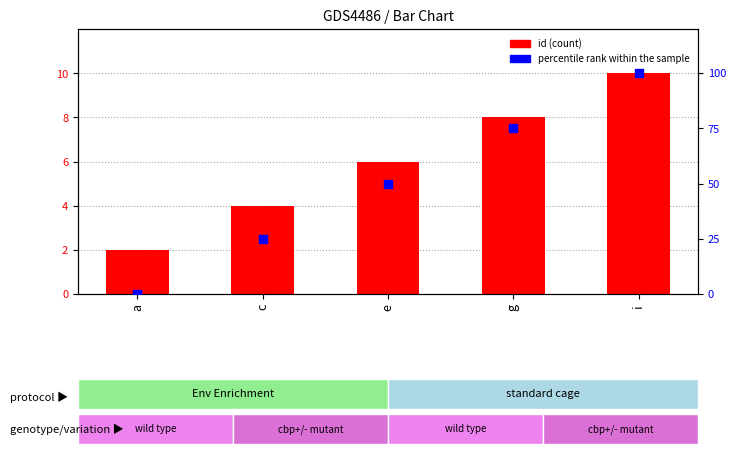

Which series has the largest total across all categories?

percentile rank within the sample